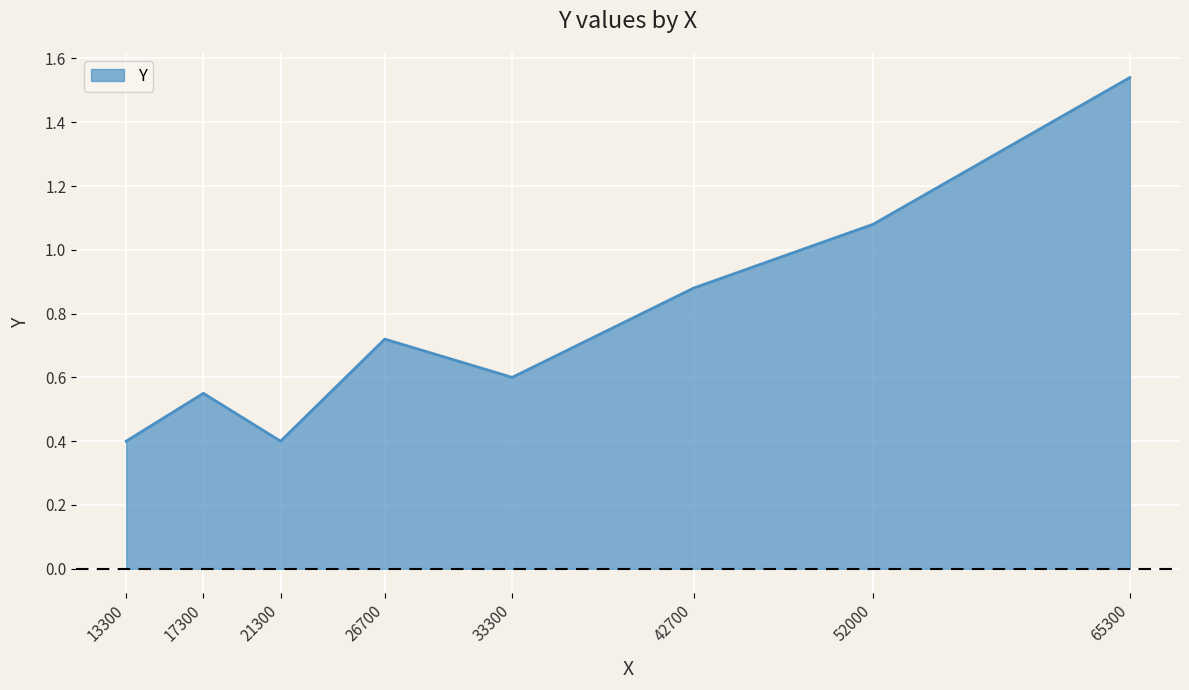

How many lines are shown in the chart?

1